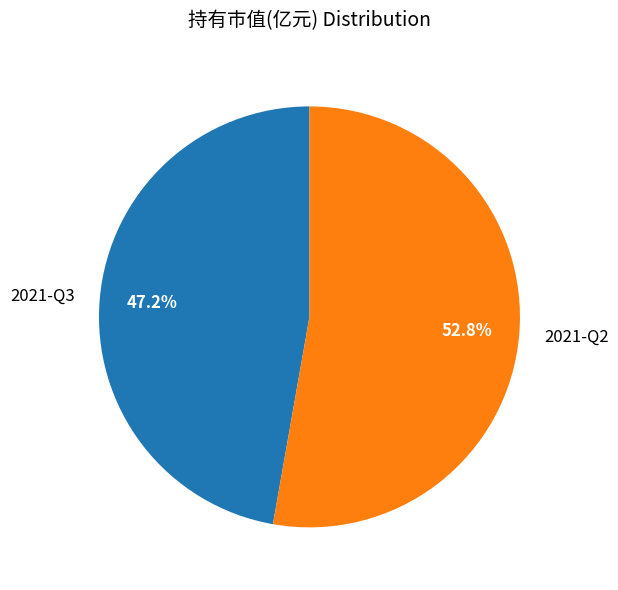

Which category has the smallest portion of the pie?

2021-Q3